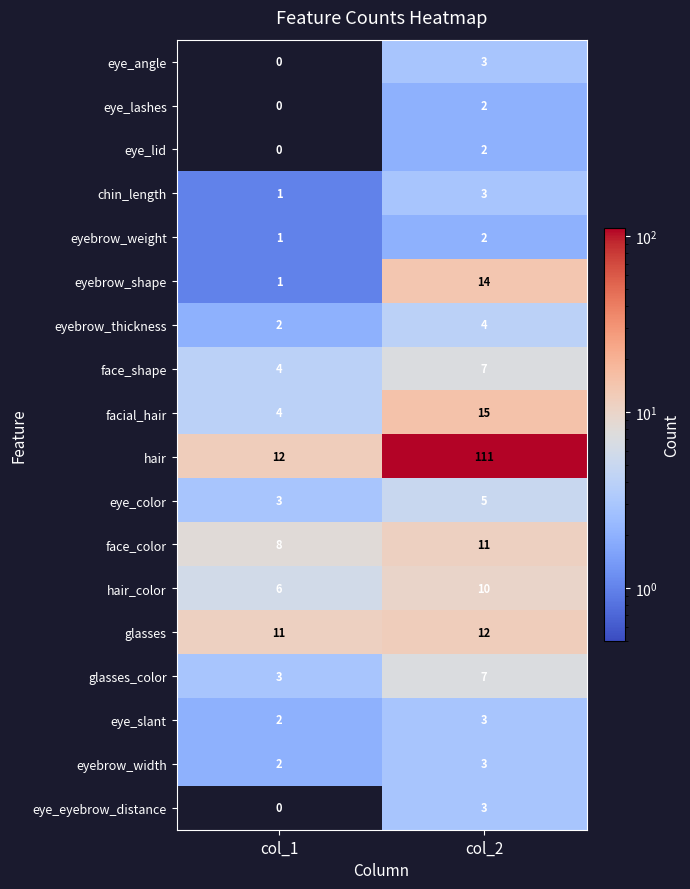

True or false: eyebrow_width has a value of 2 at col_1.

True